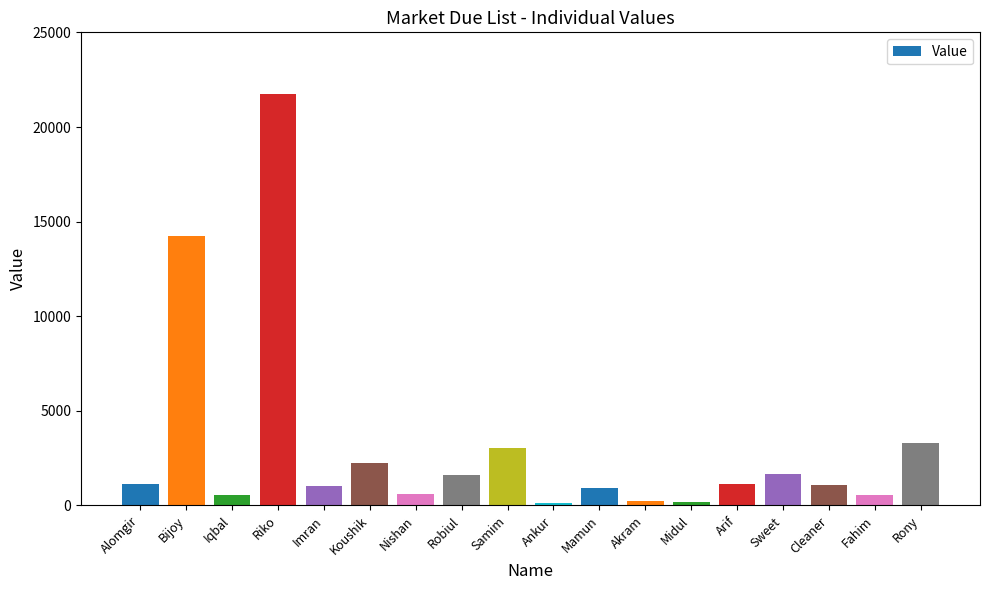

What position from the right is Mamun?

8